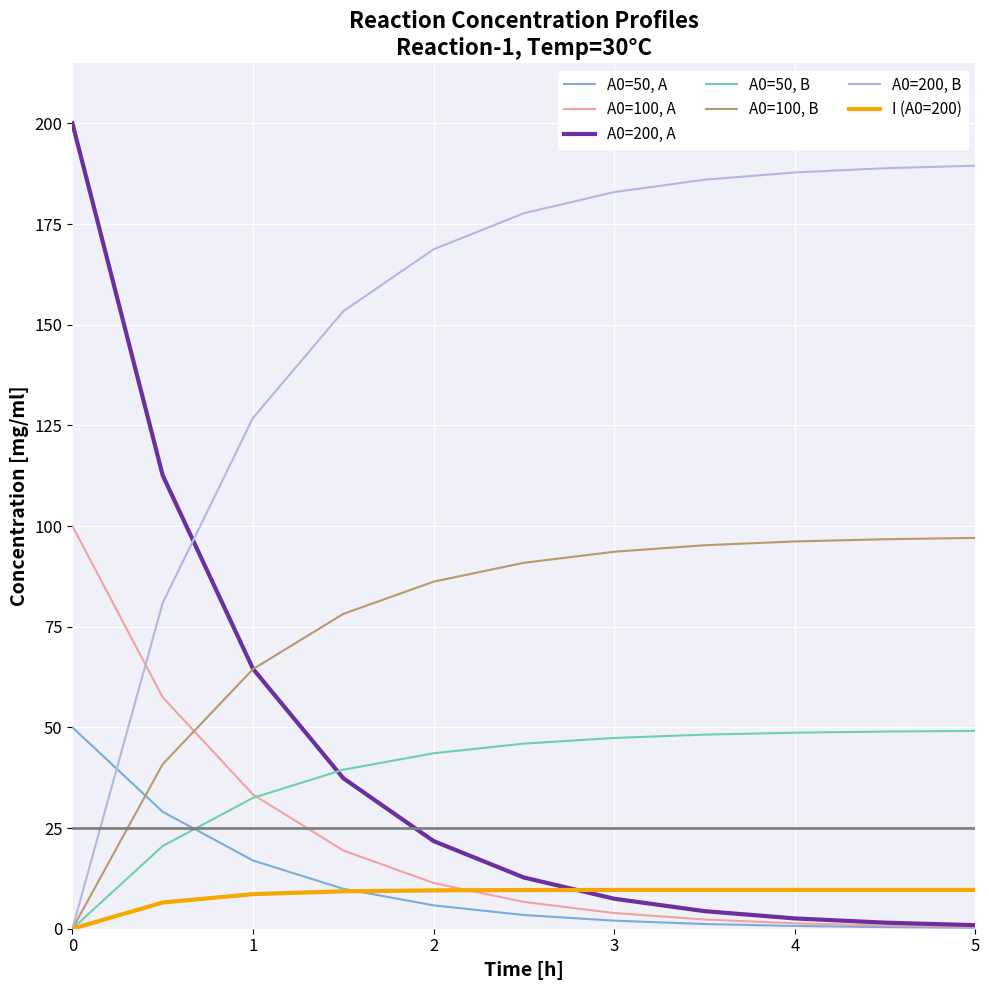

List the series in order of their peak value, highest first.

A0=200, A, A0=200, B, A0=100, A, A0=100, B, A0=50, A, A0=50, B, I (A0=200)